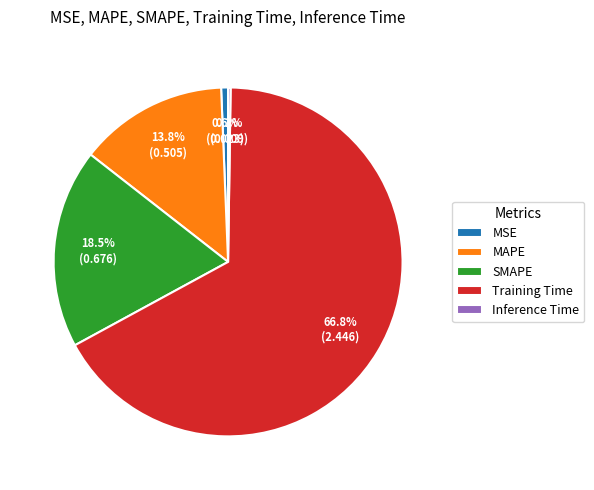

Is the sum of MSE and SMAPE greater than half?

No